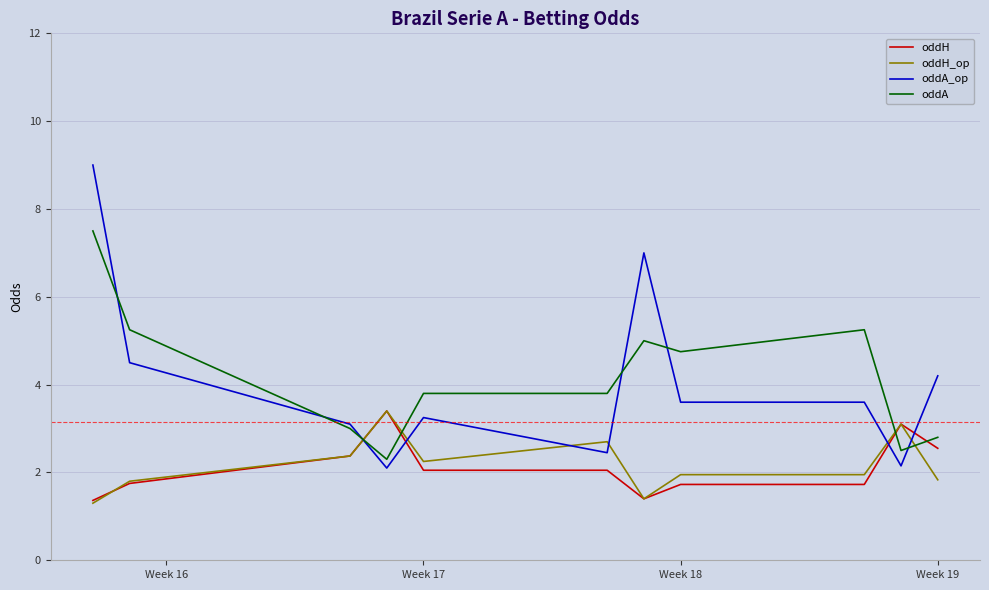

How many times do oddA and oddH_op cross each other?

4